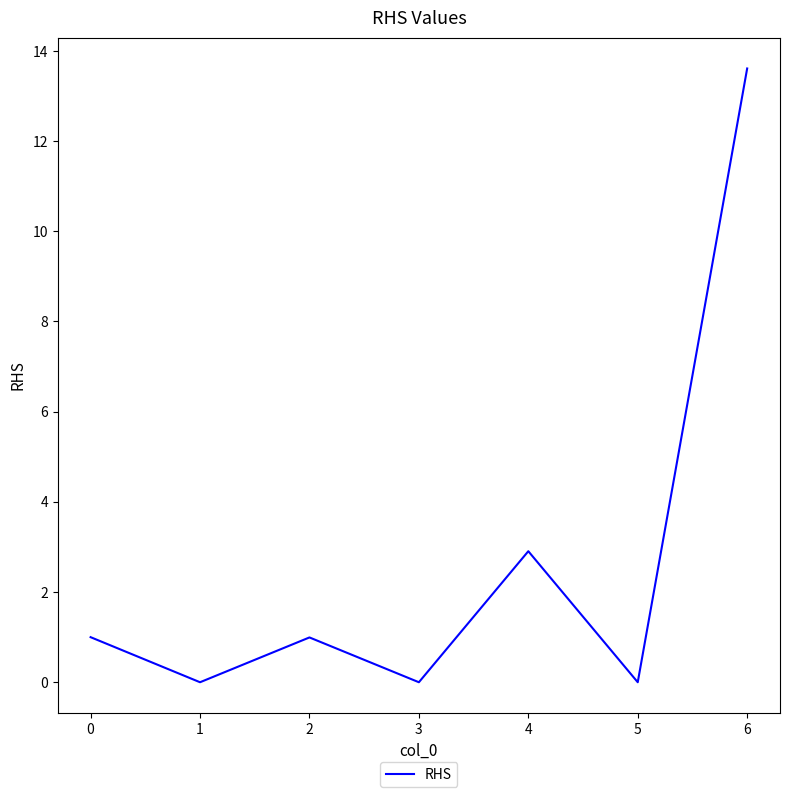

At which label is the value closest to 6?

4